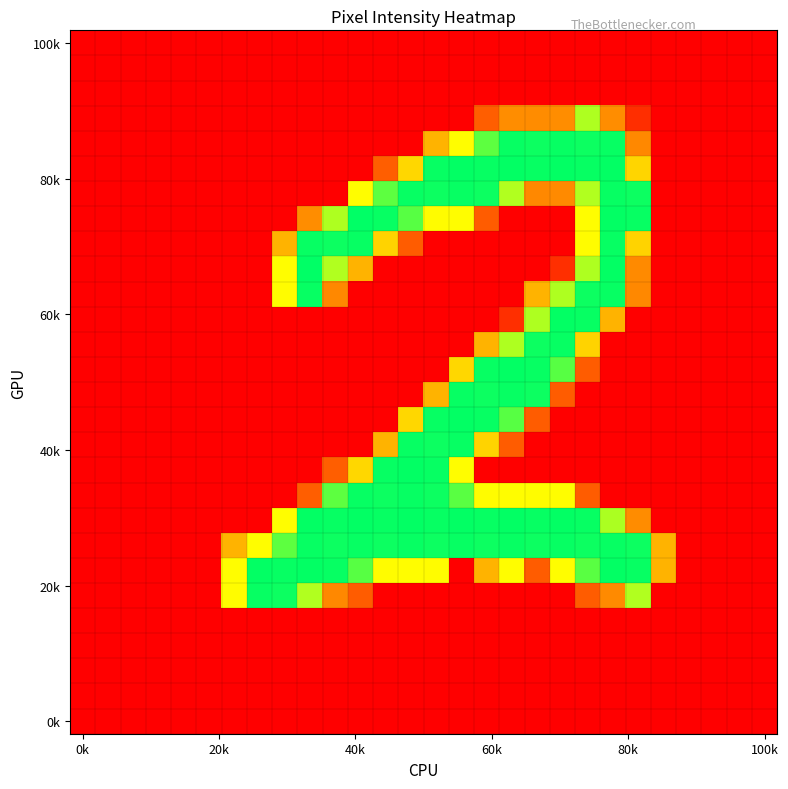

Which label corresponds to the smallest value in the chart?

0k